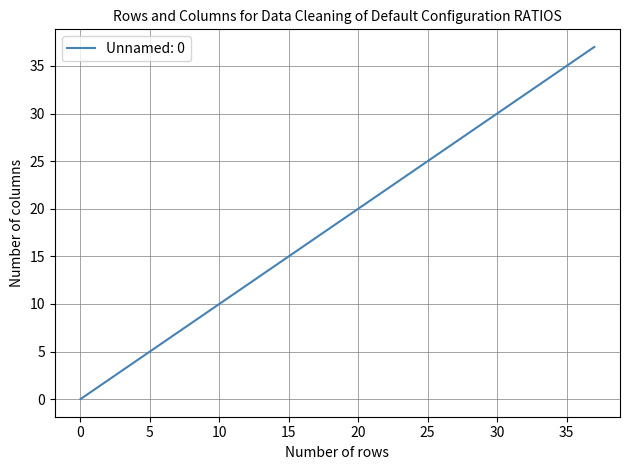

How many lines are shown in the chart?

1